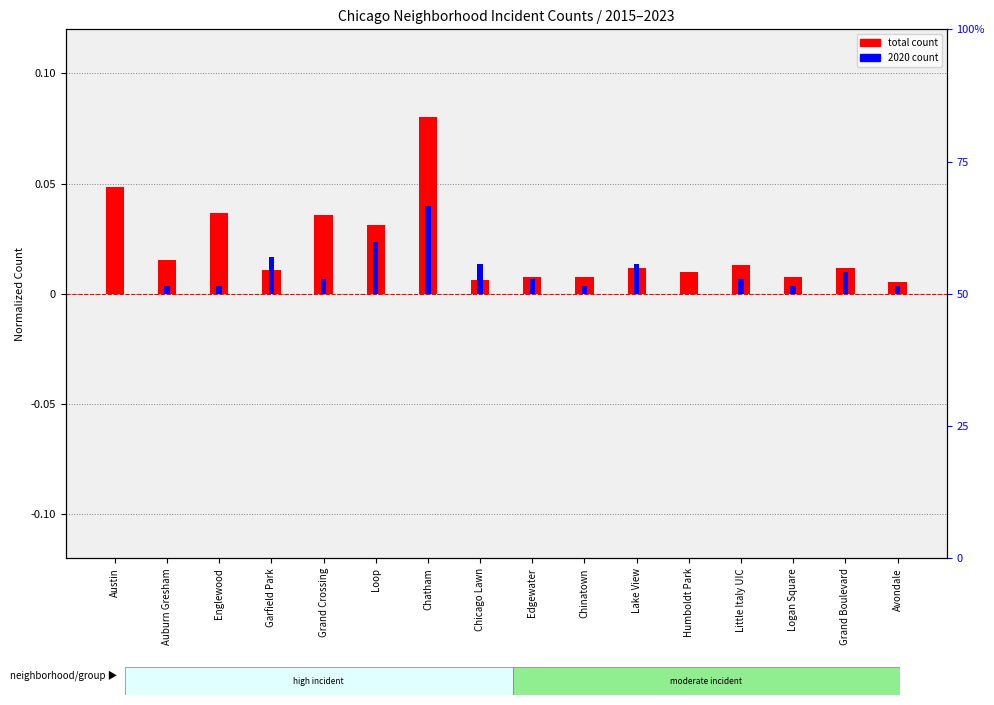

Which series has the largest total across all categories?

total count